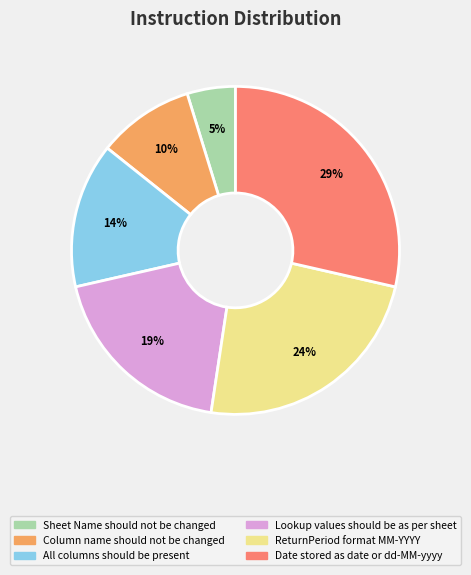

To the nearest percent, what is the combined percentage of ReturnPeriod format MM-YYYY and Sheet Name should not be changed?

29%